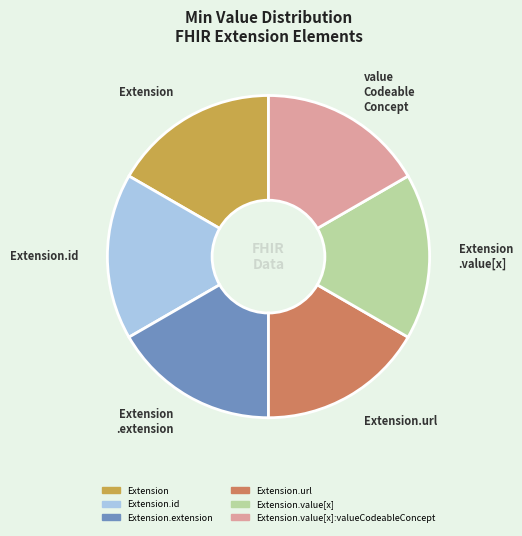

How many slices are in this pie chart?

6